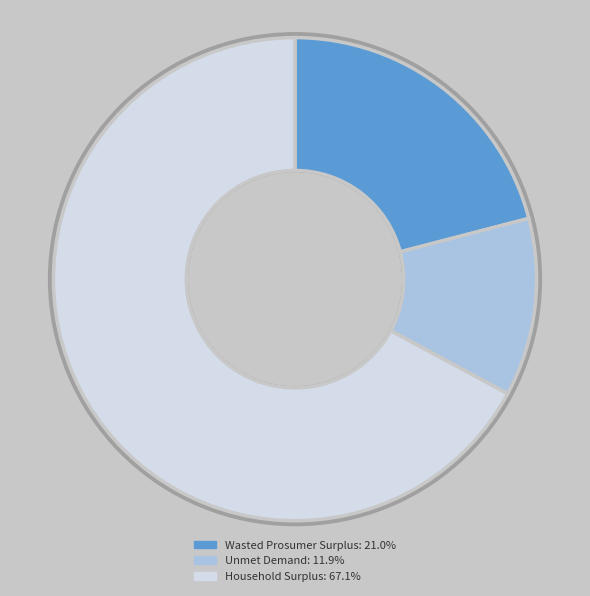

What is the majority slice?

Household Surplus